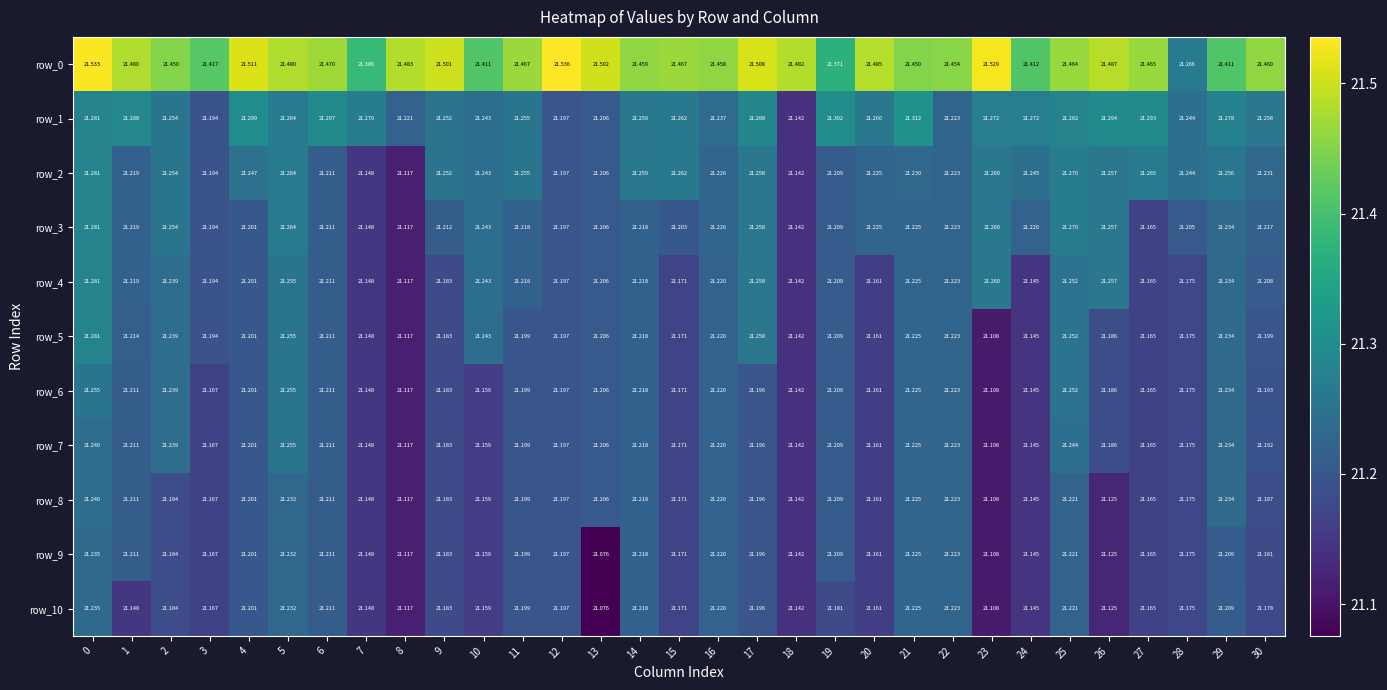

Is it true that row_1 equals 21.3 at 21?

True